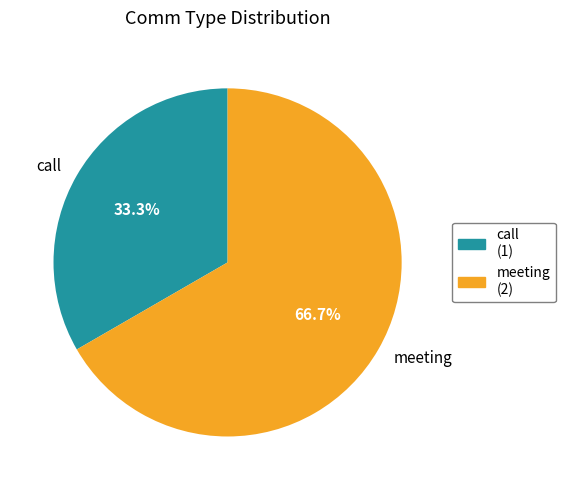

Which slice represents more than half of the pie?

meeting